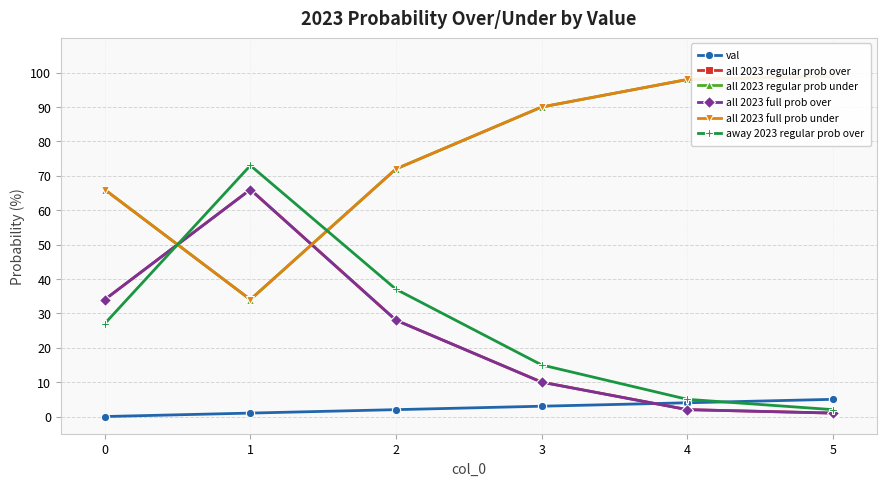

Between 3 and 1, which is larger?

3